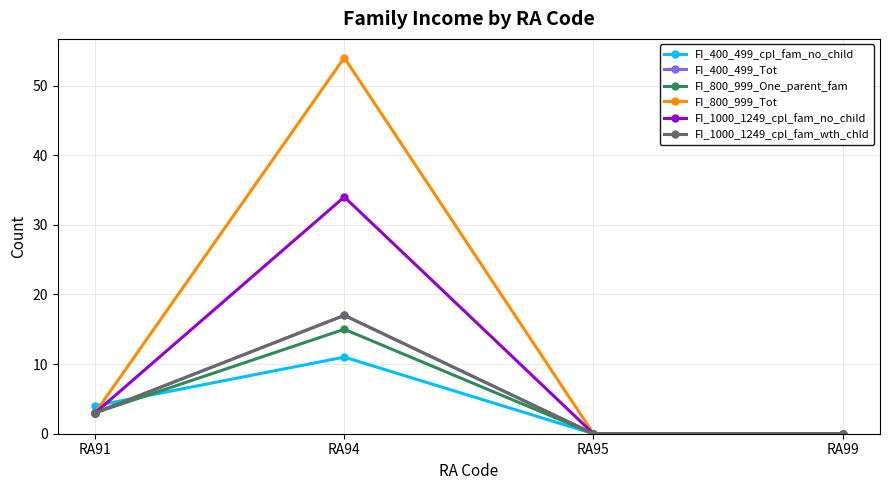

Which series has the largest range (max minus min)?

FI_800_999_Tot